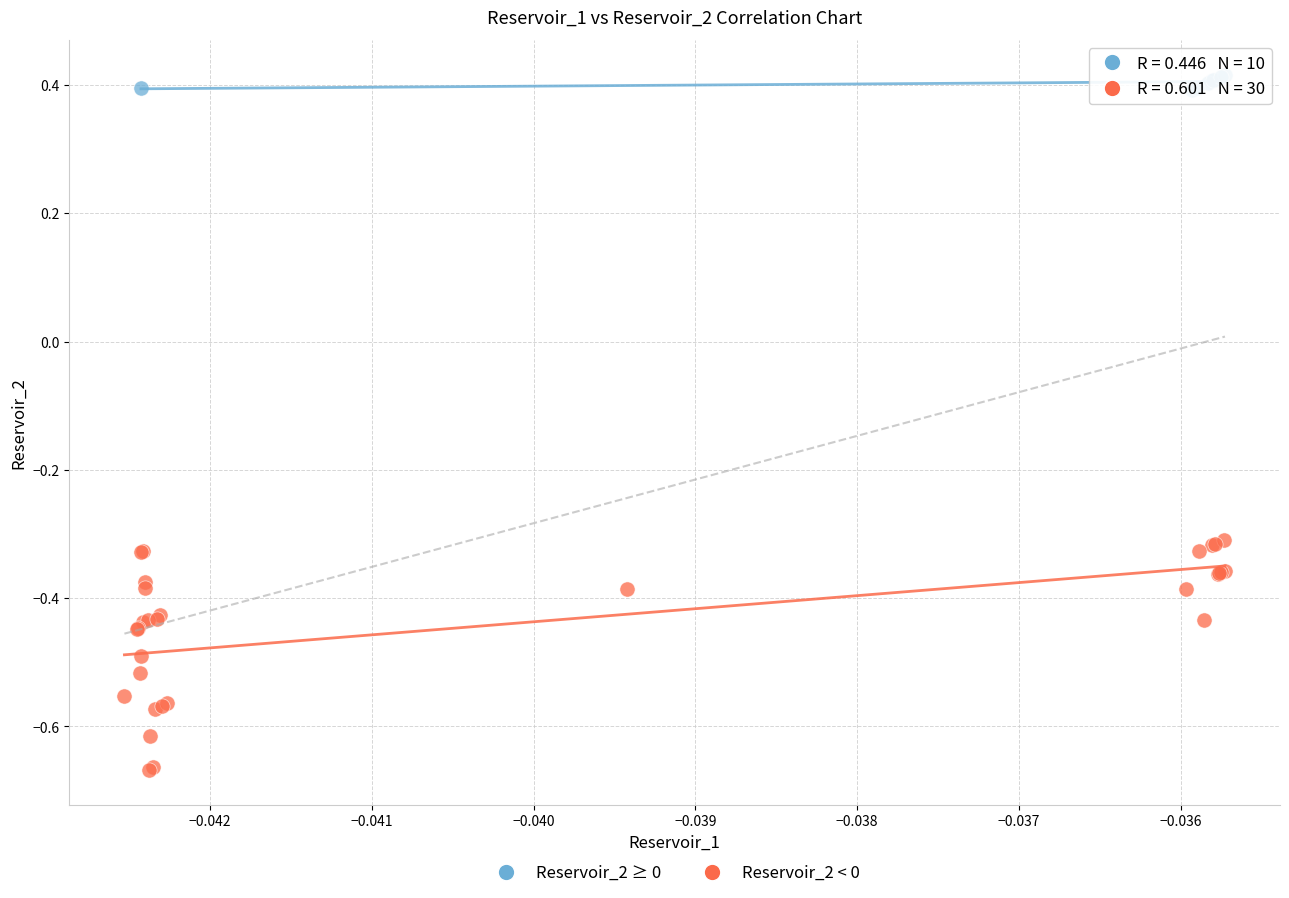

Which series reaches the minimum Y coordinate?

Reservoir_2 < 0